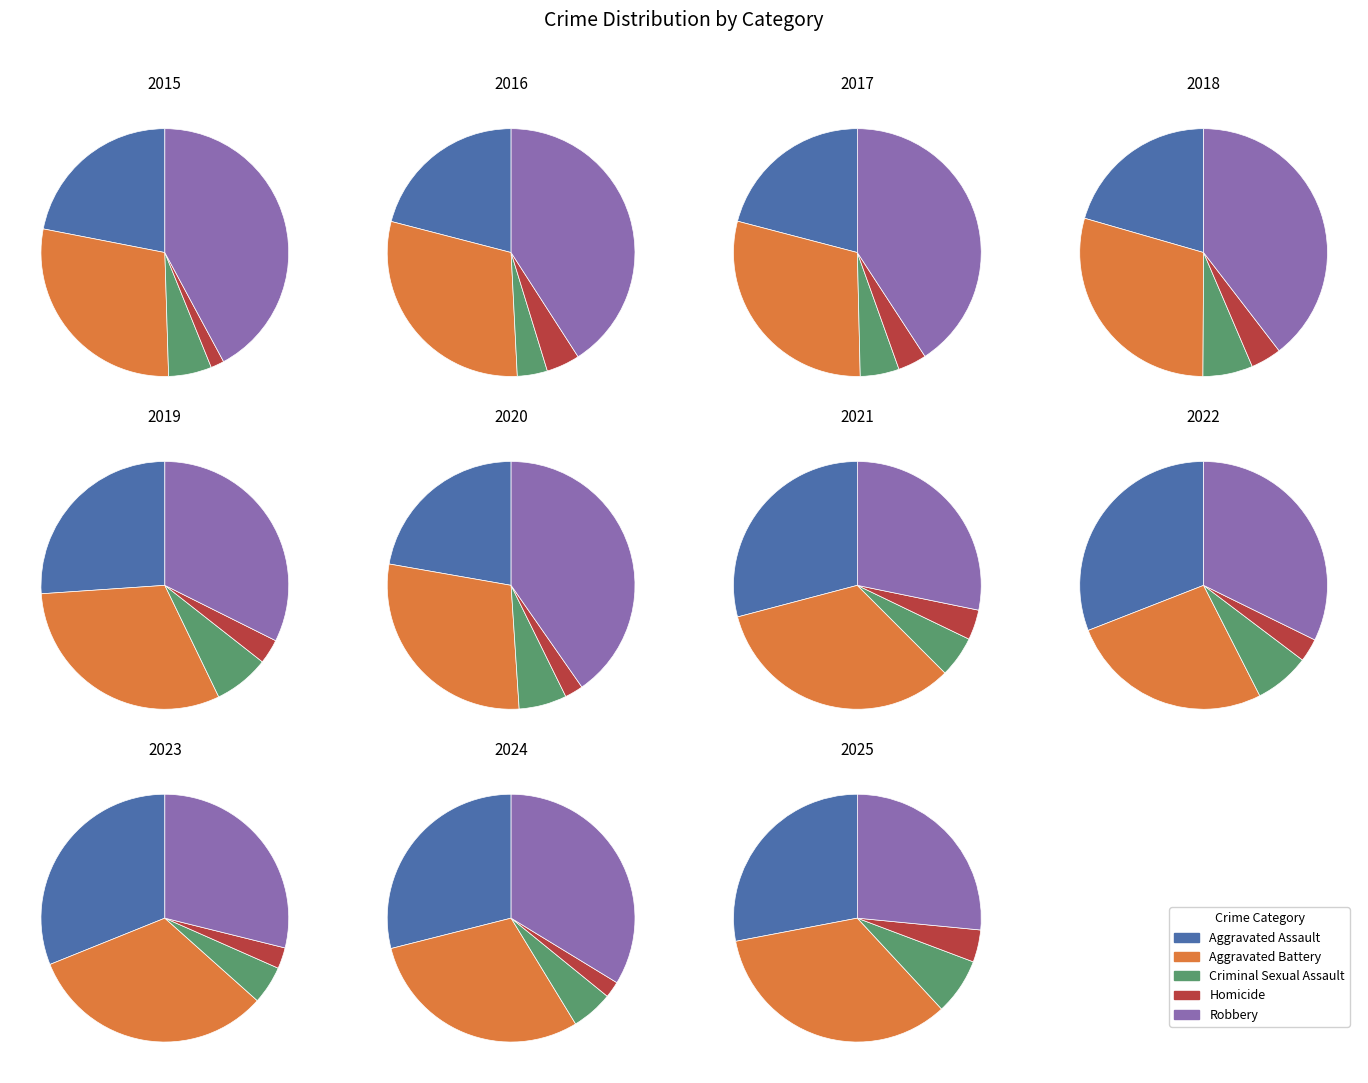

To the nearest percent, what is the combined percentage of 2021 and 2024?

21%